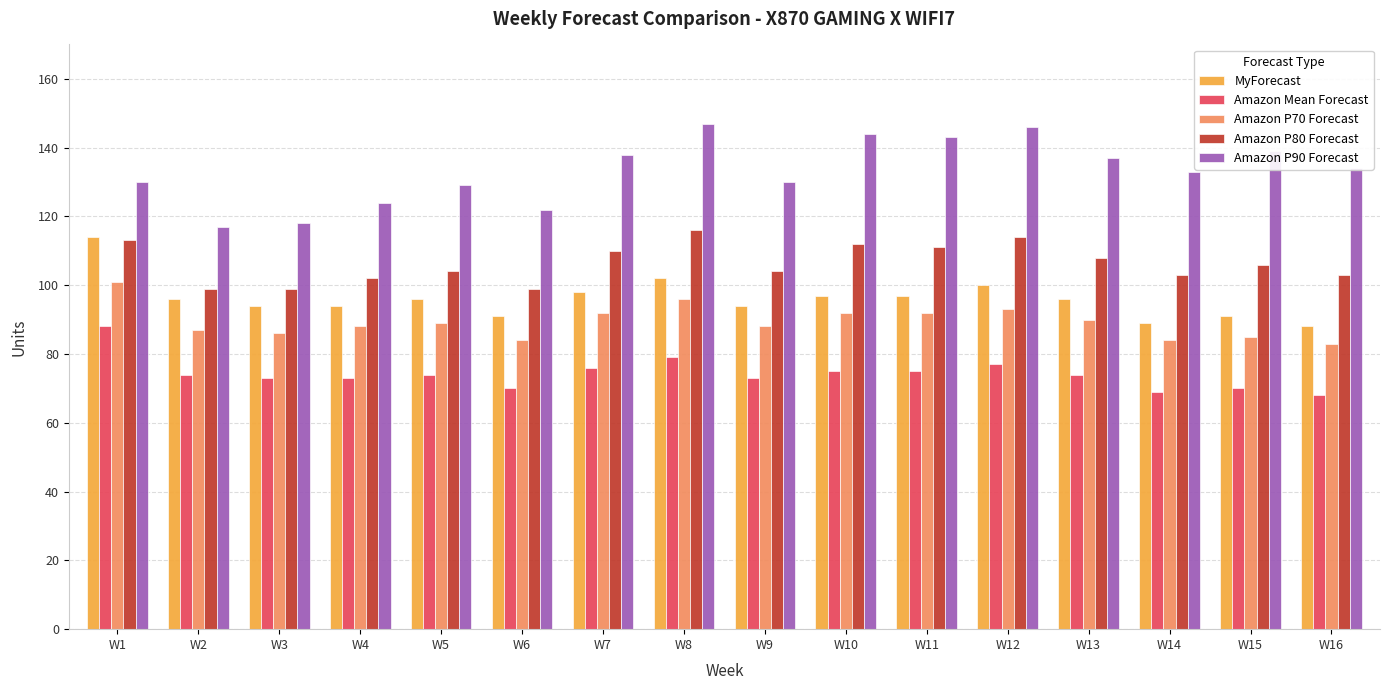

What is the approximate value of Amazon P70 Forecast at W1, to the nearest 5?

100